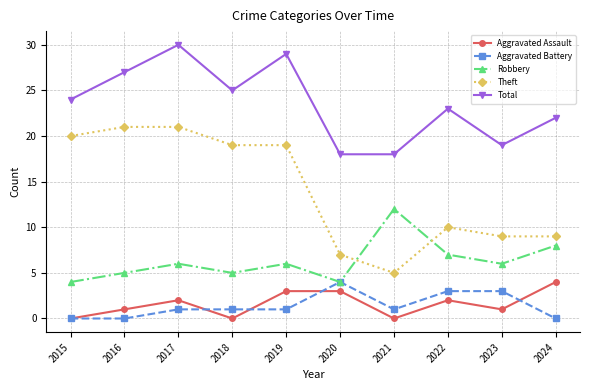

Between 2019 and 2022, which series saw the biggest shift?

Theft